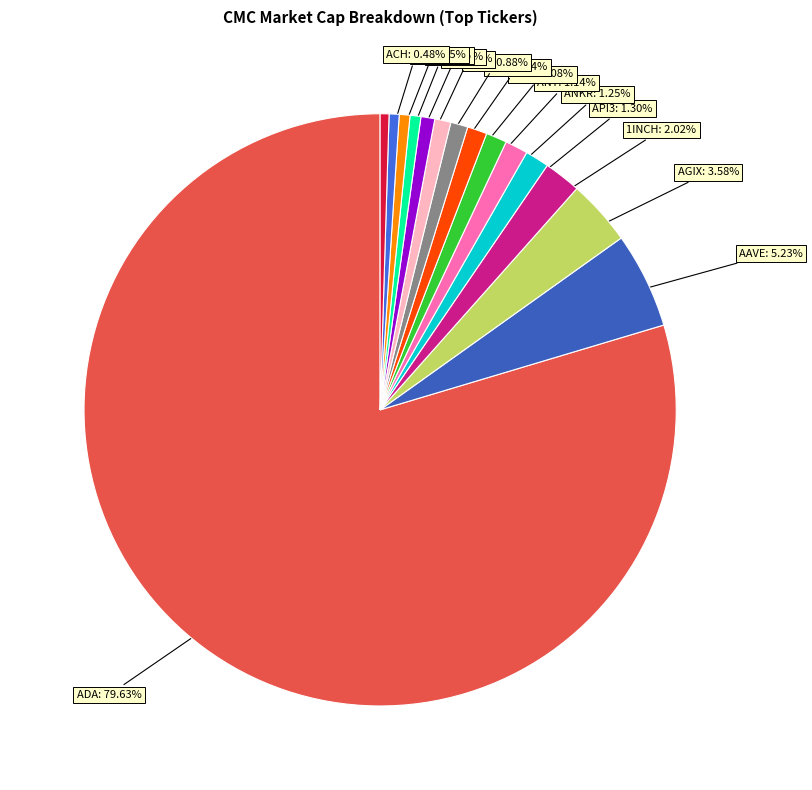

Count the number of slices in the pie.

15